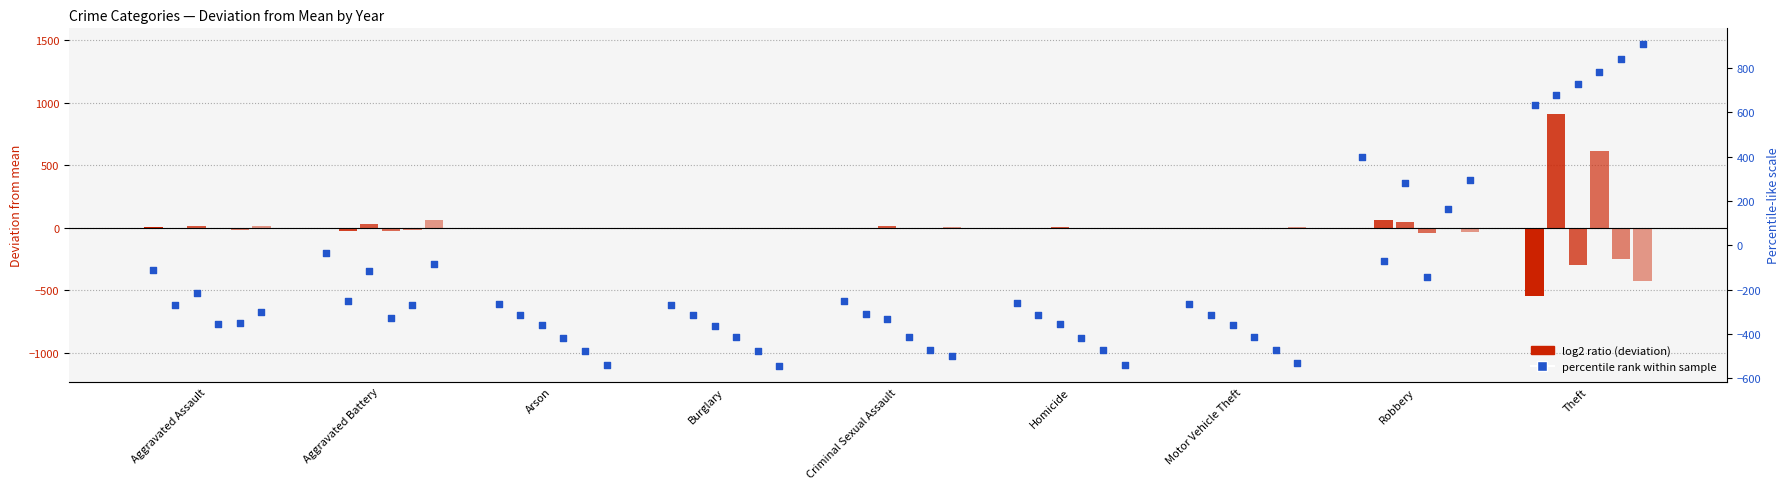

Between Criminal Sexual Assault and Aggravated Battery, which is larger?

Aggravated Battery